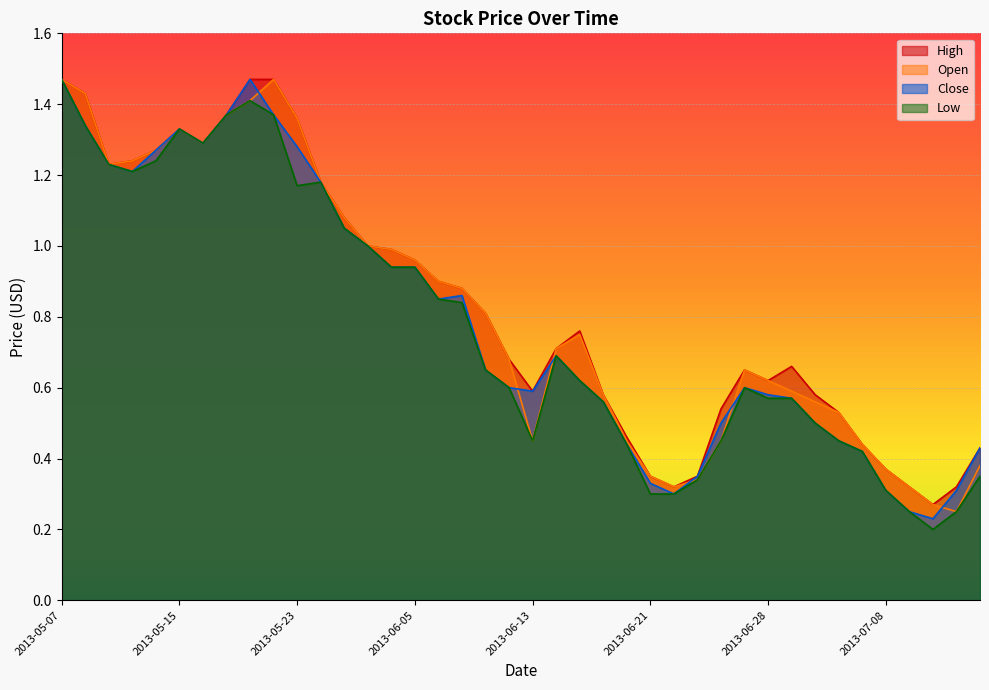

Which series has the largest total across all categories?

High